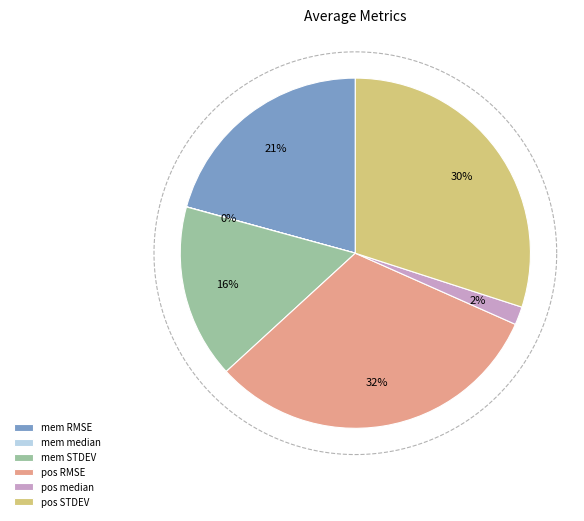

Is there a majority slice in this chart?

No